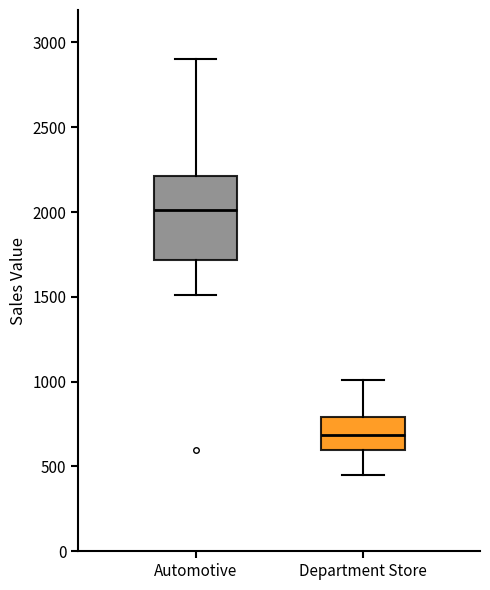

Where does the upper whisker of the box for Department Store end on the y-axis? The values are not printed on the chart, so give them approximately, as read against the axis.

1000